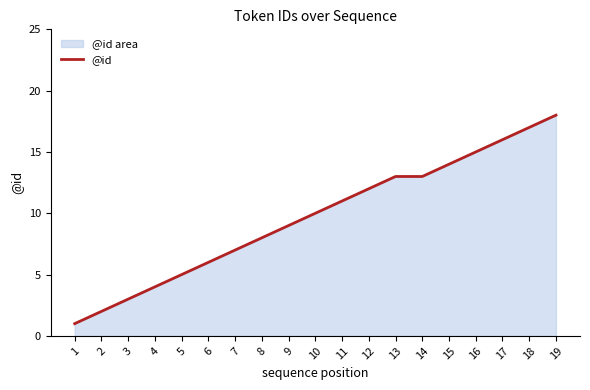

What is the average value?

10